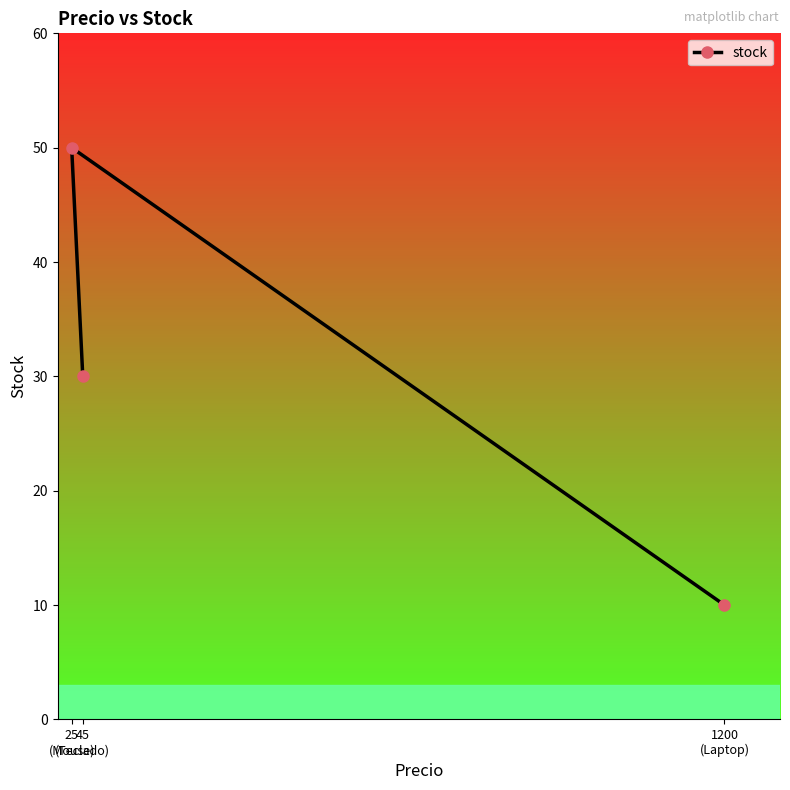

What is the difference between the maximum and minimum values?

40